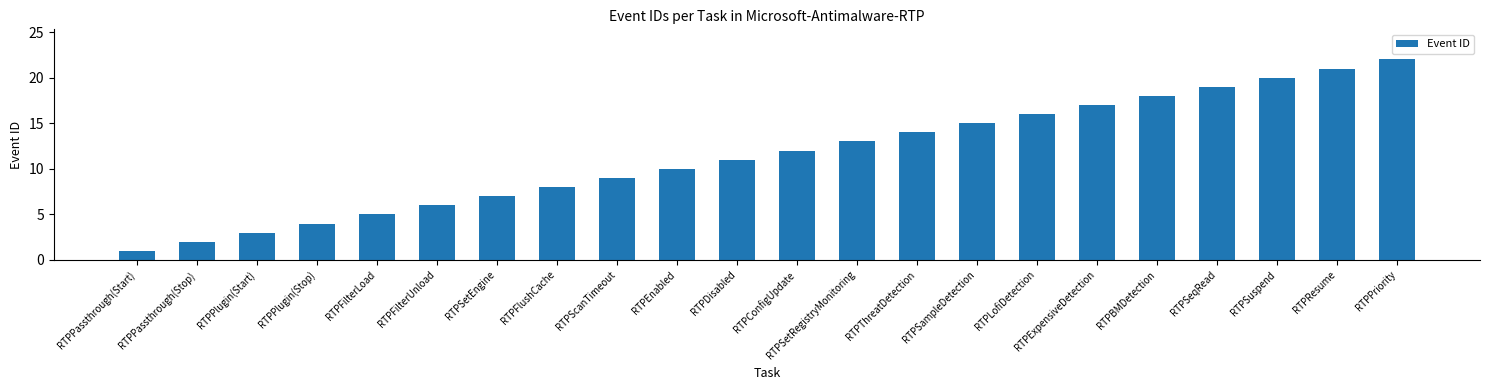

The value at RTPDisabled is 11. True or false?

True